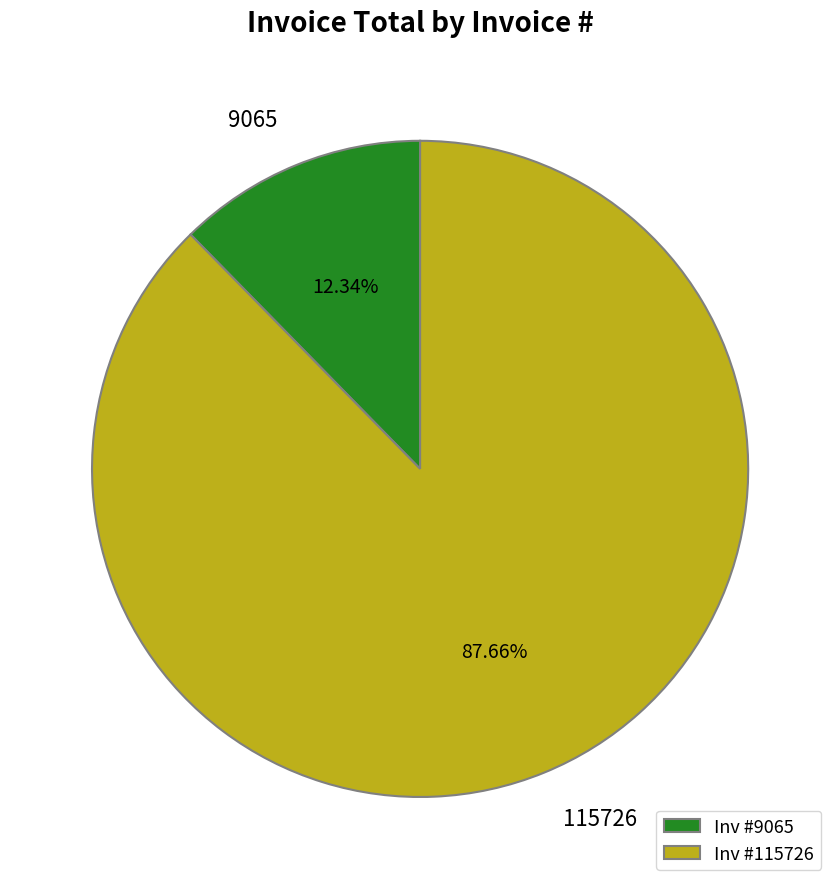

What is the total percentage of 9065 and 115726?

100.0%